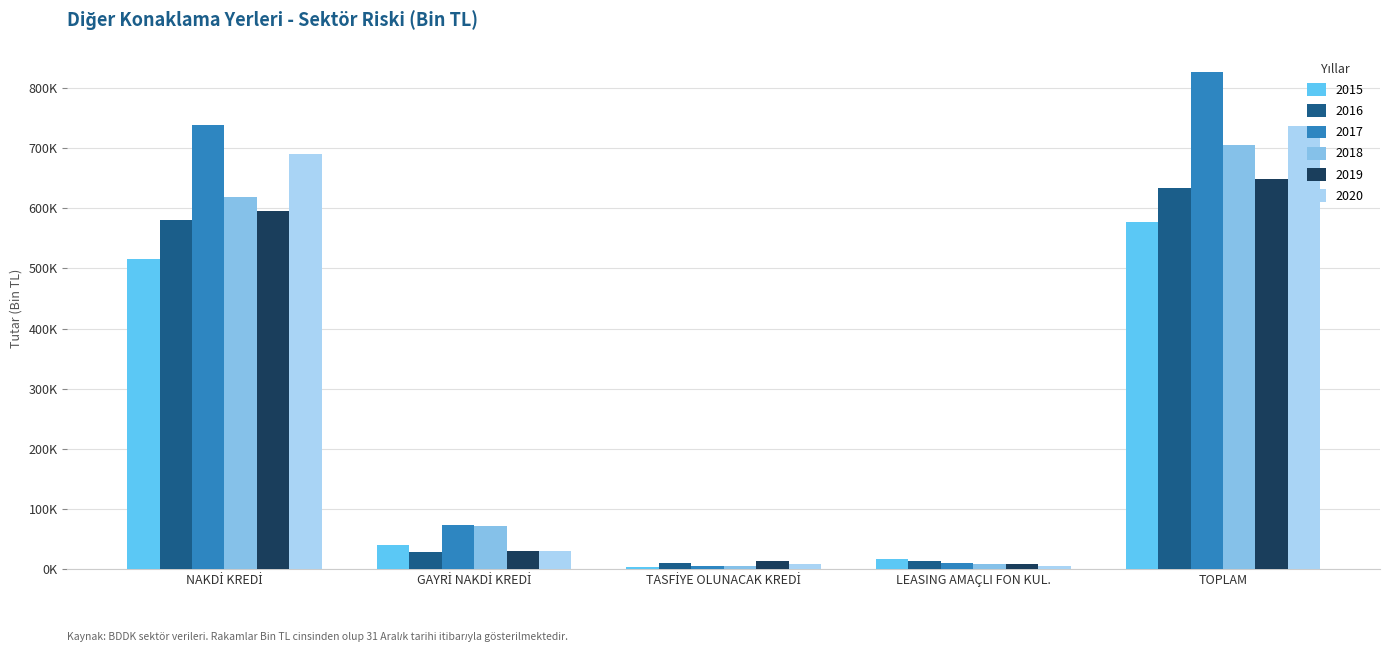

Where is 2015 nearest to the value 290693?

NAKDİ KREDİ